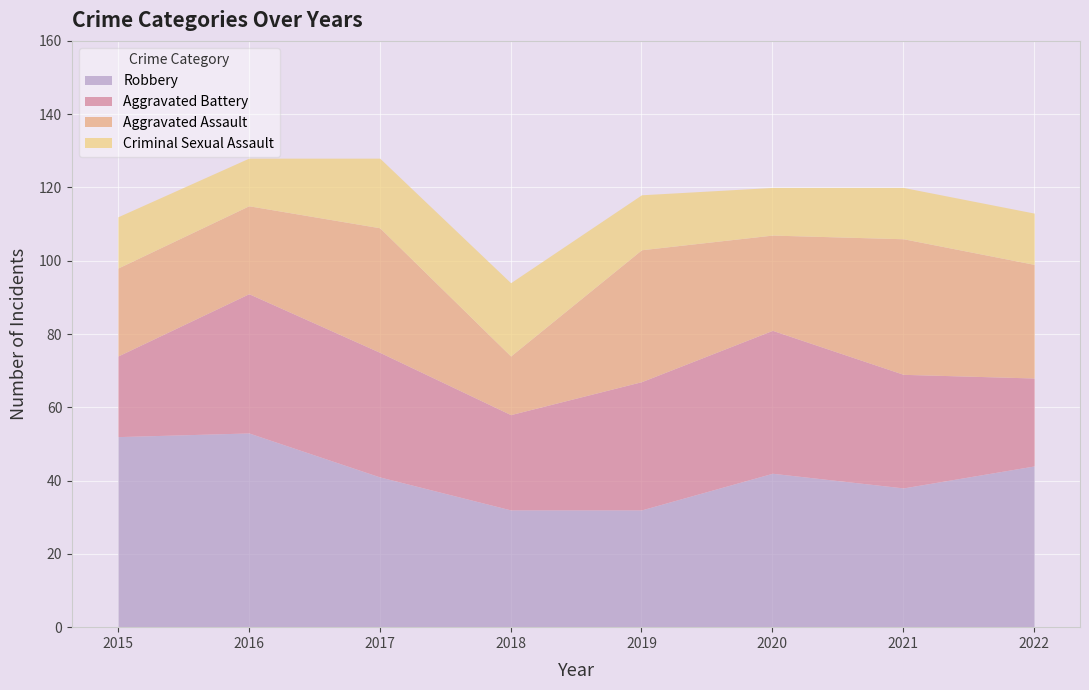

In Aggravated Battery, how many points are lower than both neighbors (excluding endpoints)?

1